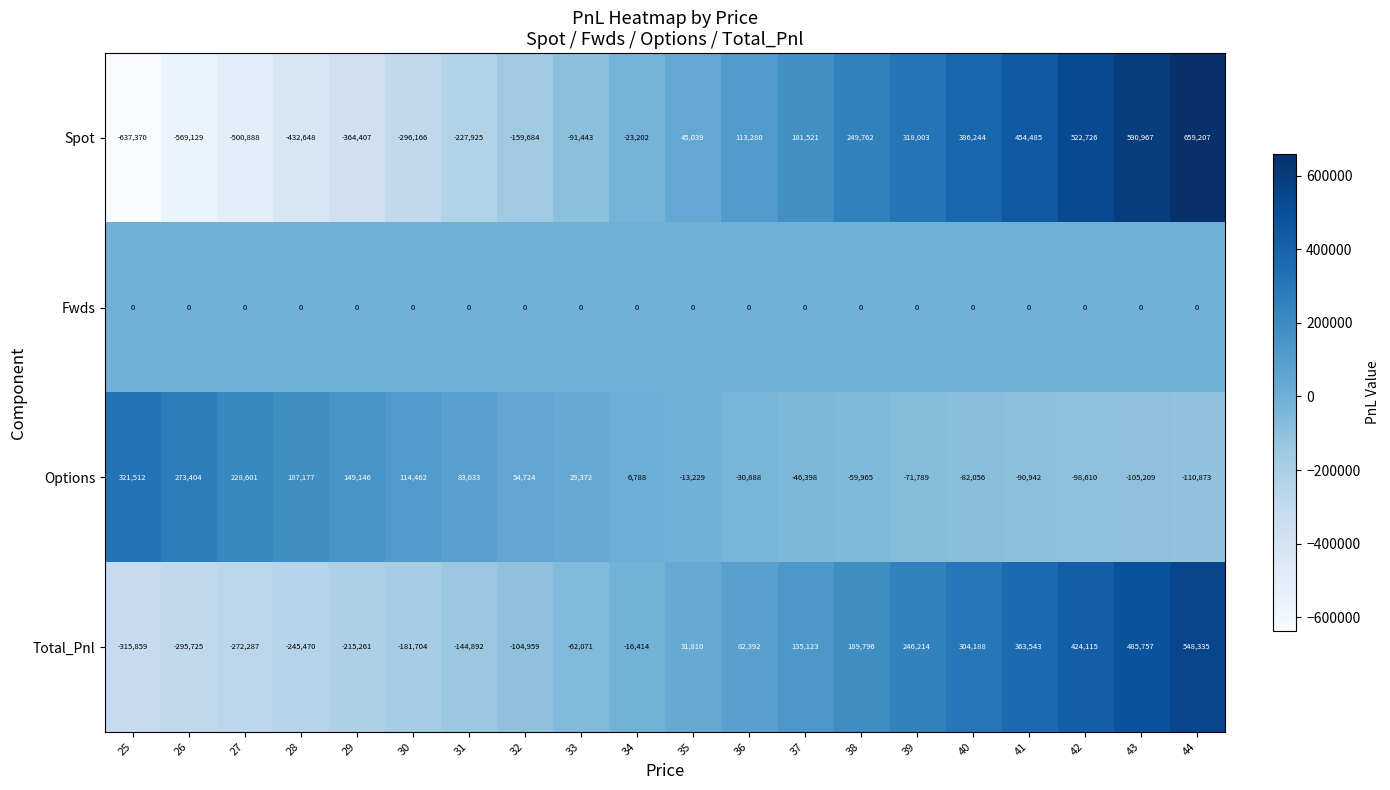

Which series has the largest range (max minus min)?

Spot